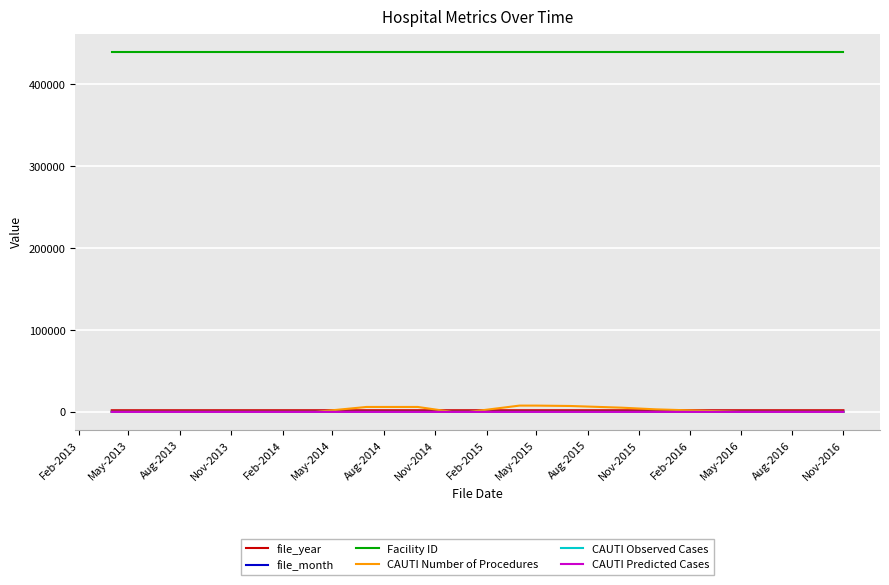

Which series has the largest total across all categories?

Facility ID